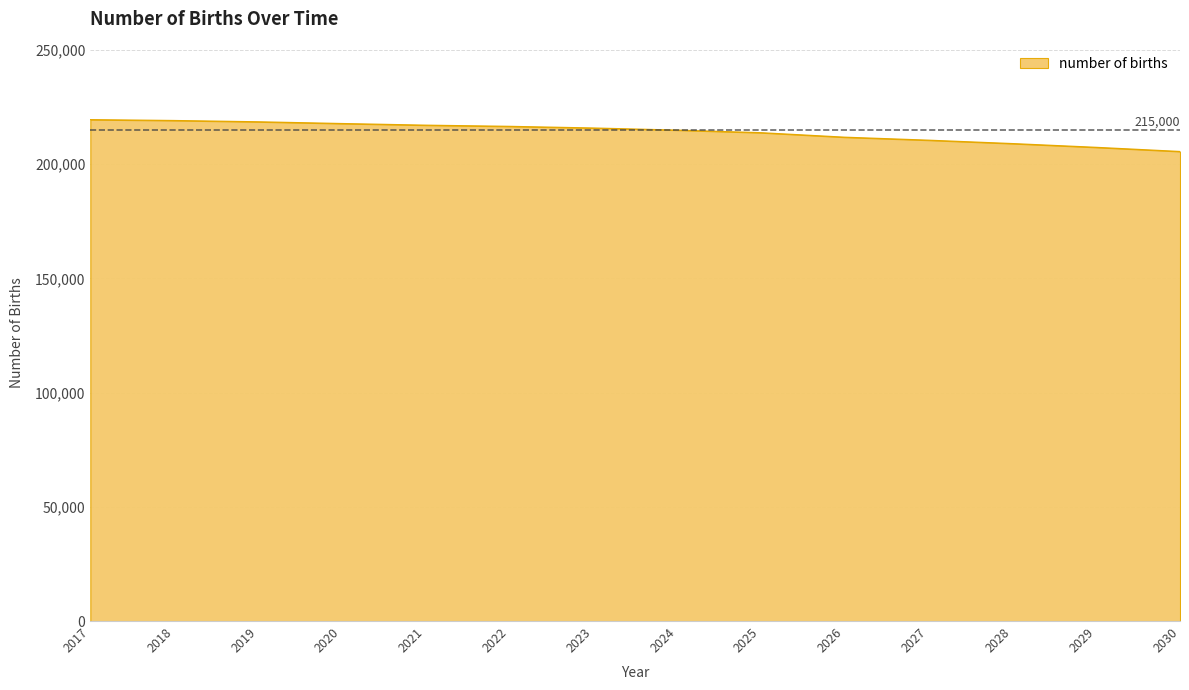

Is it true that the value at 2025 is 97653.9?

False